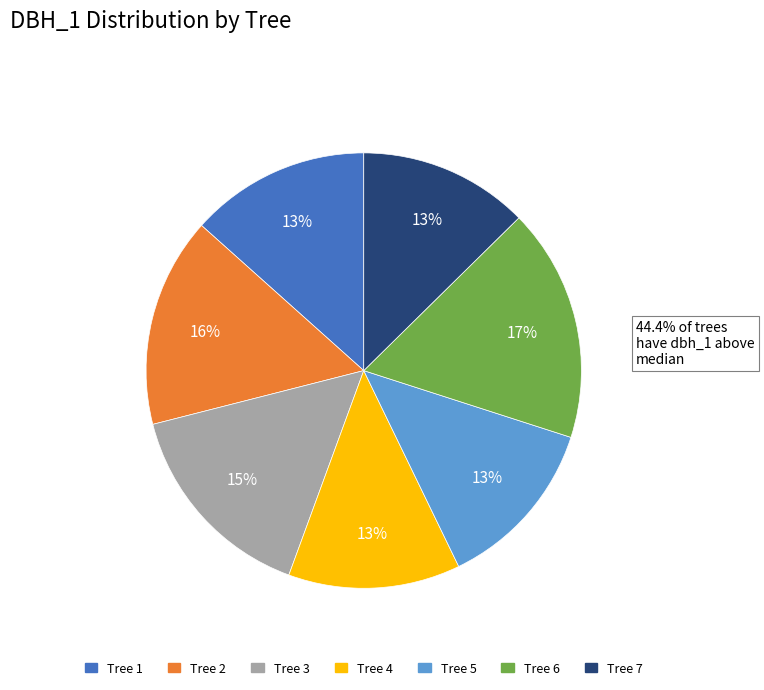

To the nearest percent, what is the average slice percentage?

14%